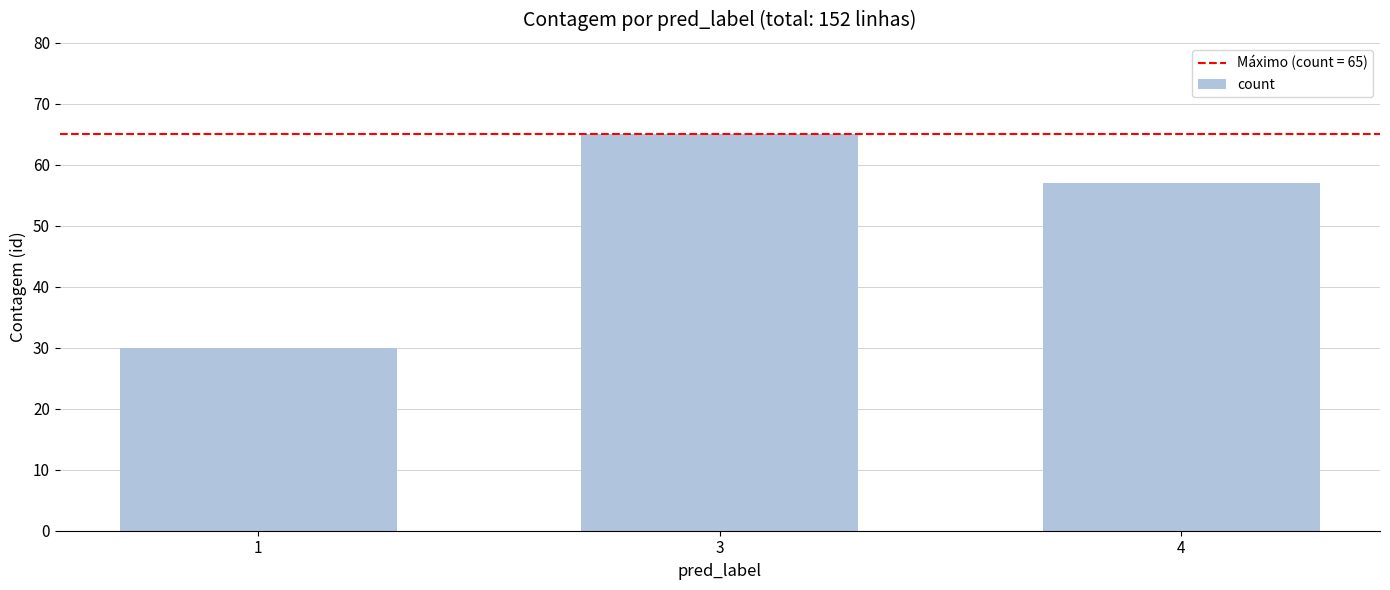

True or false: the data shows 30 at 1.

True